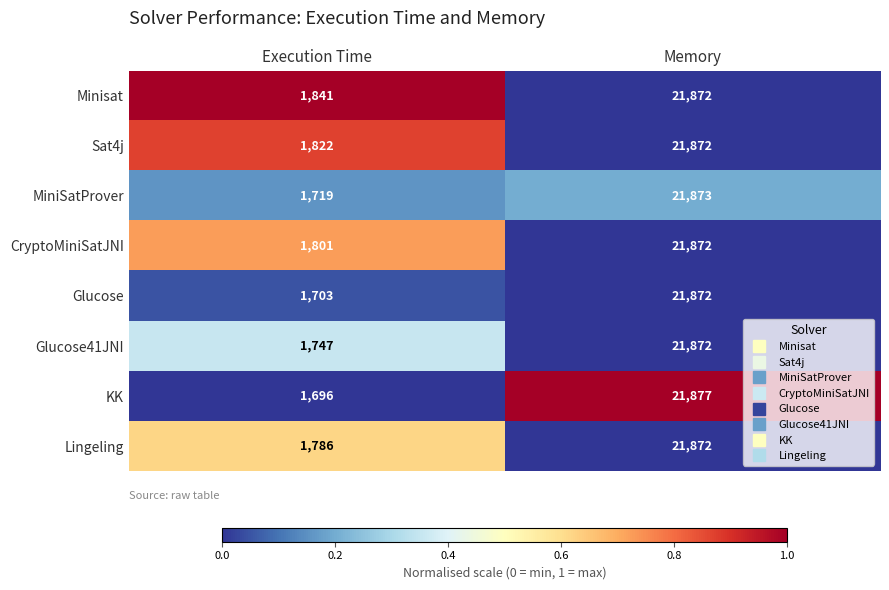

Is the value of Minisat at Memory greater than the value of KK at Memory?

No